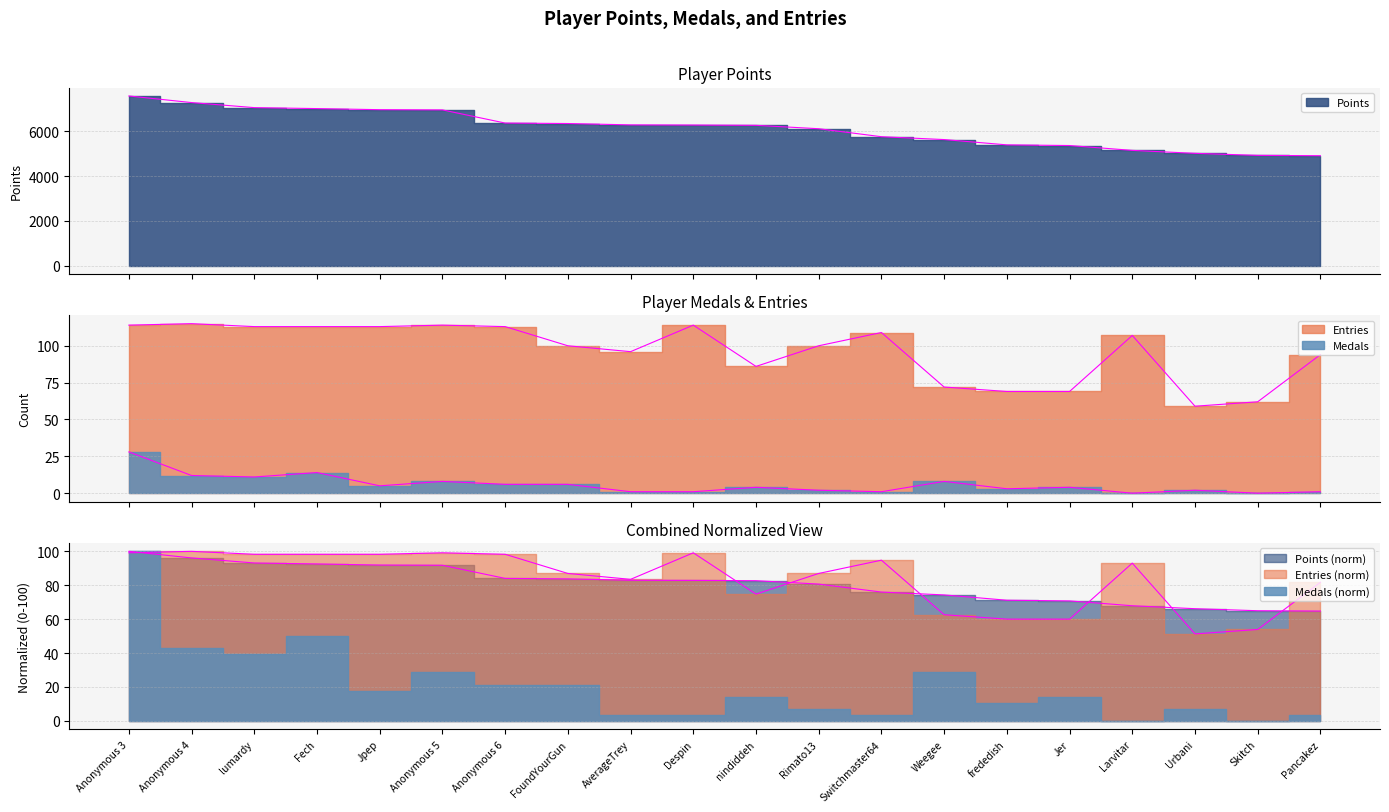

Which series has the widest spread of values?

Points